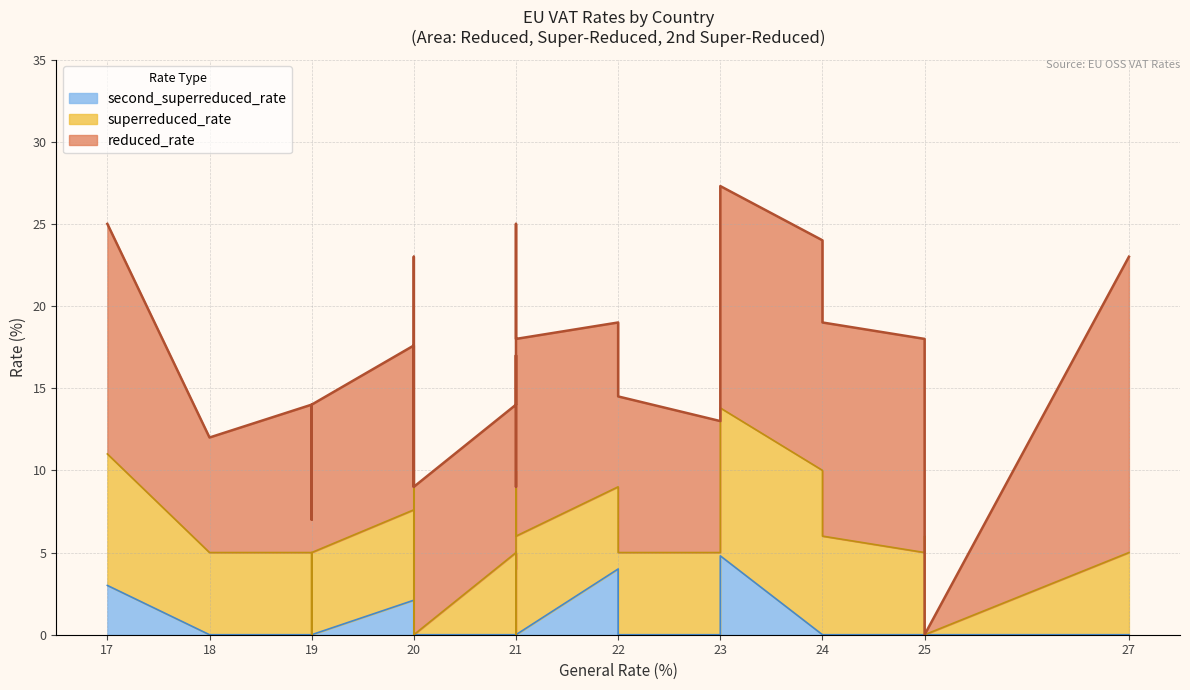

What is the sum of all second_superreduced_rate values?

13.9